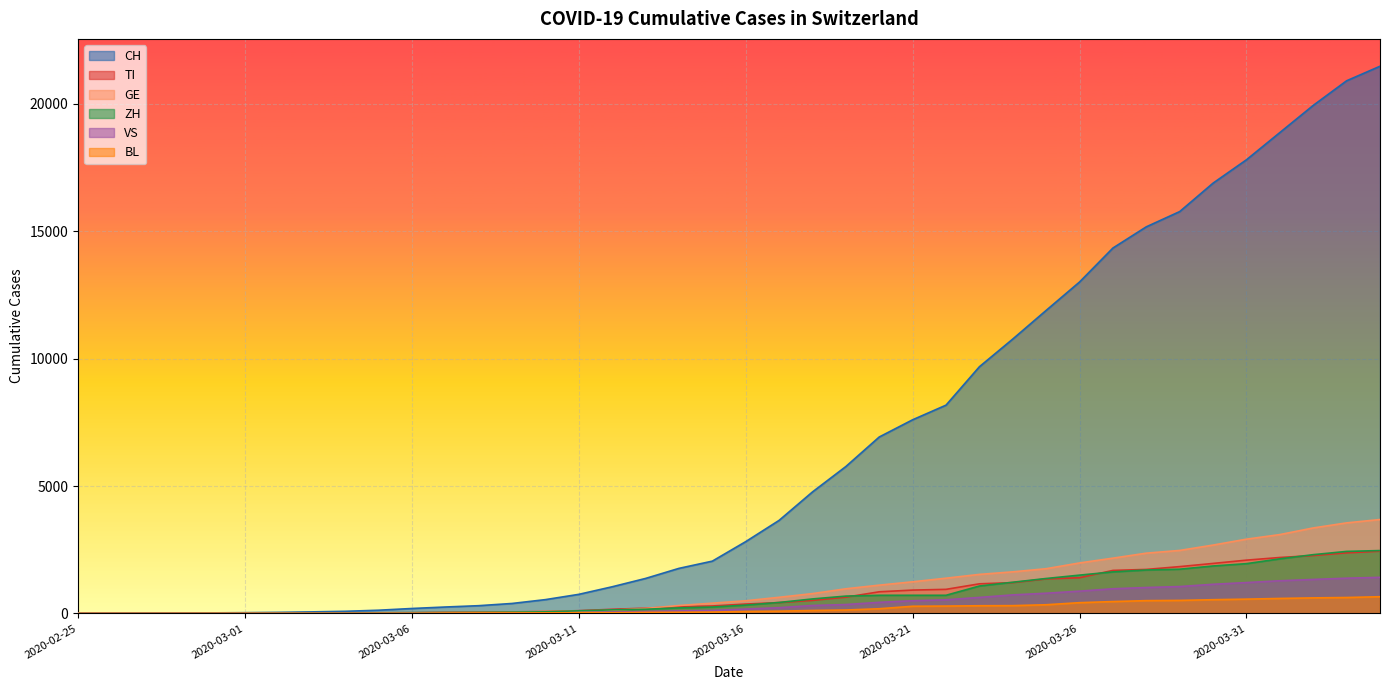

The GE series shows 14 at 2020-03-03. True or false?

True